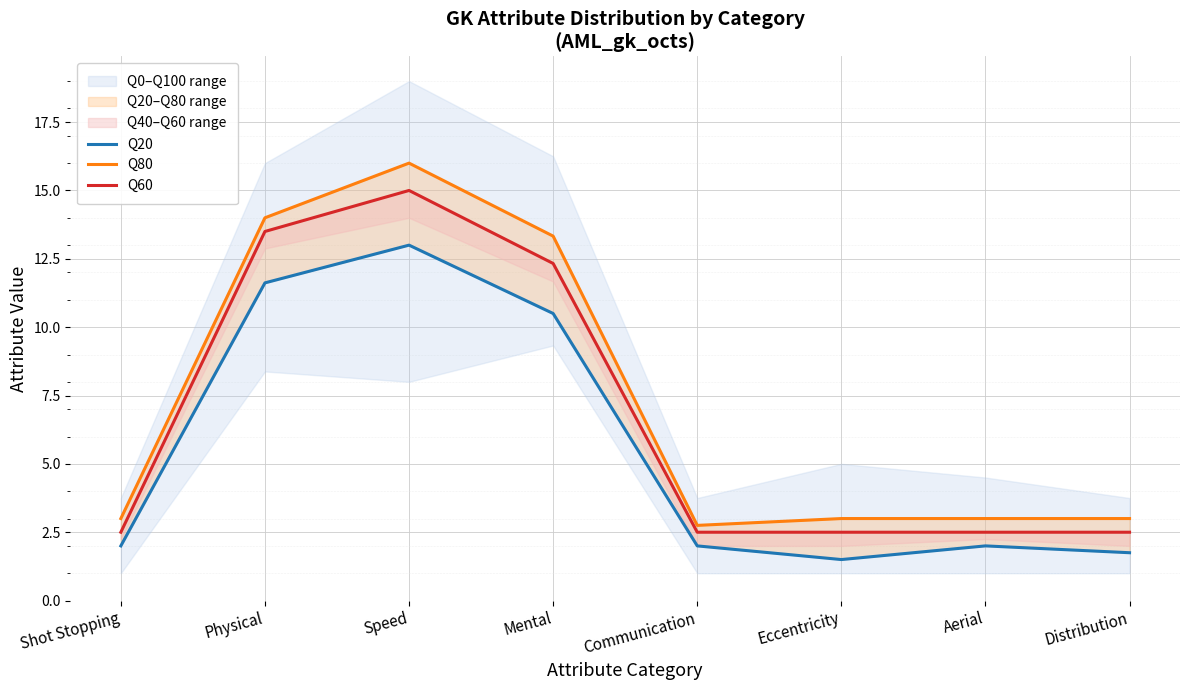

Where does the Q20 series first go above 2?

Physical